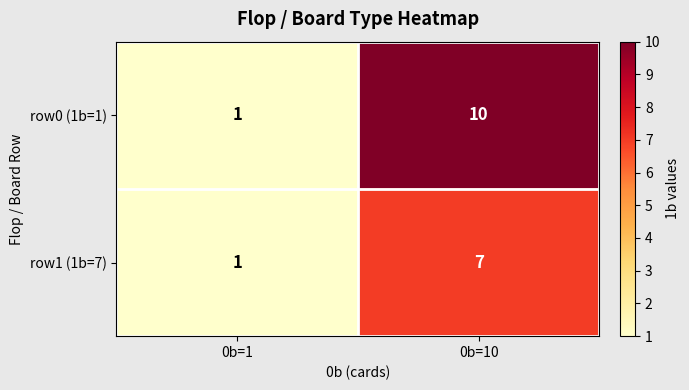

What is the sum of all row0 (1b=1) values?

11